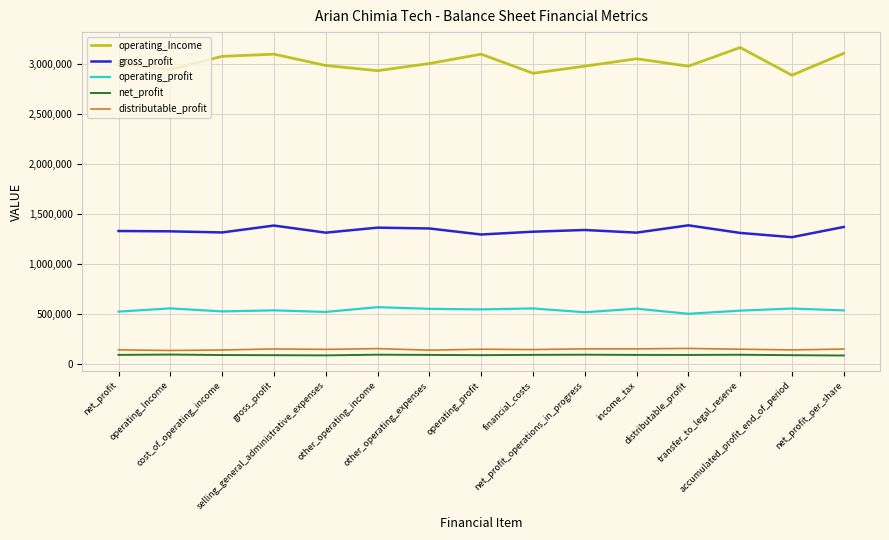

True or false: operating_profit and gross_profit cross at least once.

False